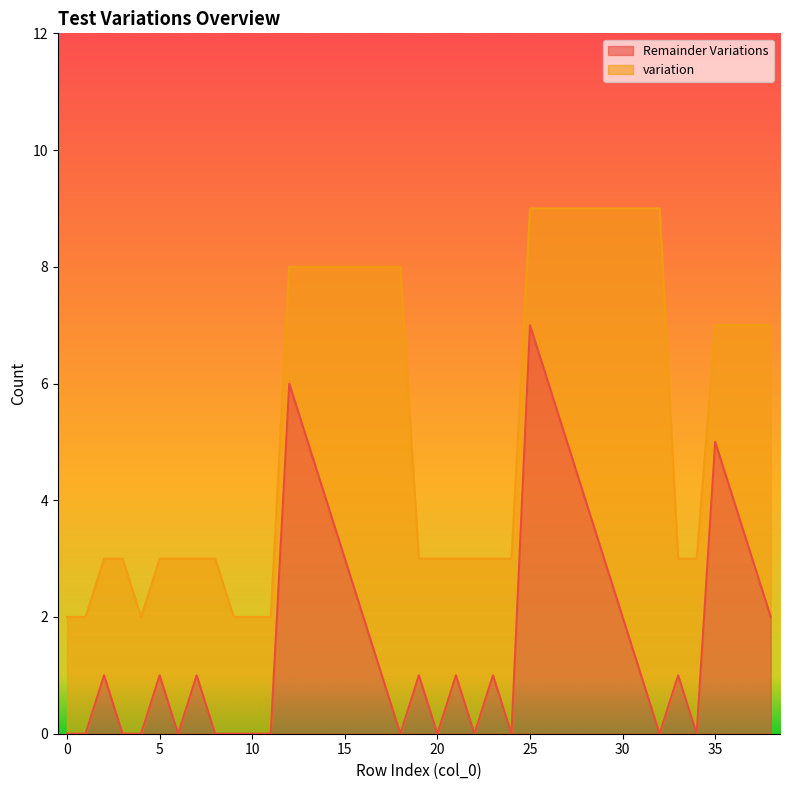

What is the value of the 38th point from the left?

3